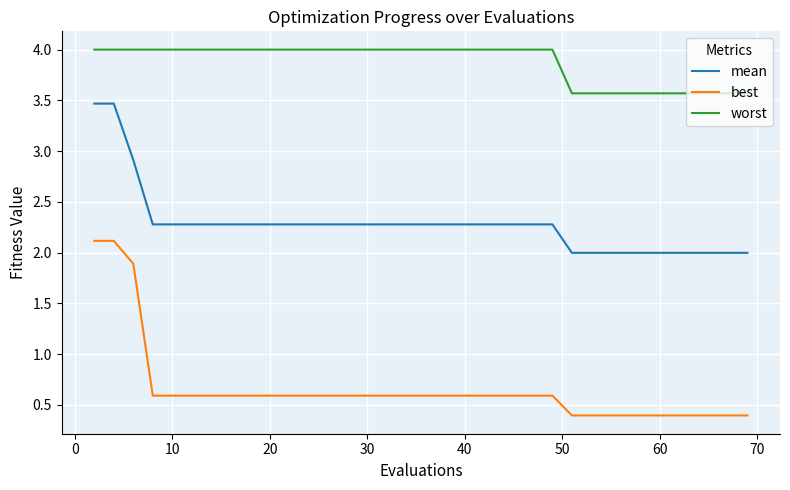

What is the minimum value for worst?

3.6